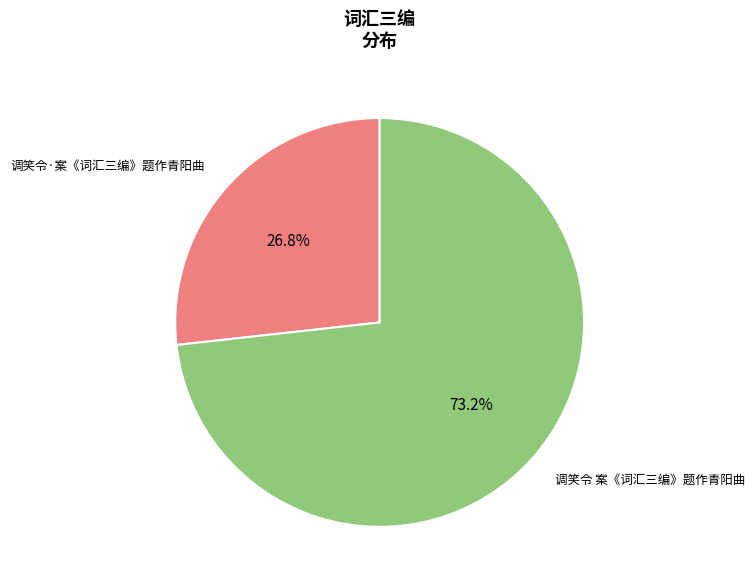

True or false: 调笑令 案《词汇三编》题作青阳曲 accounts for 73% of the total.

True